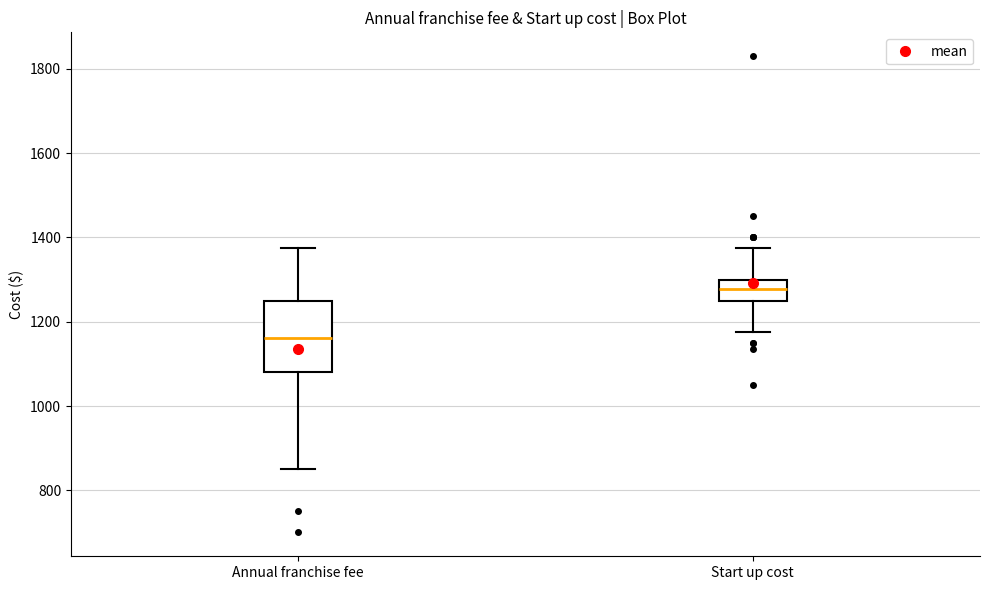

Reading left to right, transcribe this box plot: for each box, give where its median line is, the range the box spans, and where its two whiskers end, as read against the y-axis. The values are not printed on the chart, so give them approximately, as read against the axis.

Annual franchise fee: median 1160, box 1080 to 1260, whiskers 860 to 1380
Start up cost: median 1280, box 1260 to 1300, whiskers 1180 to 1380